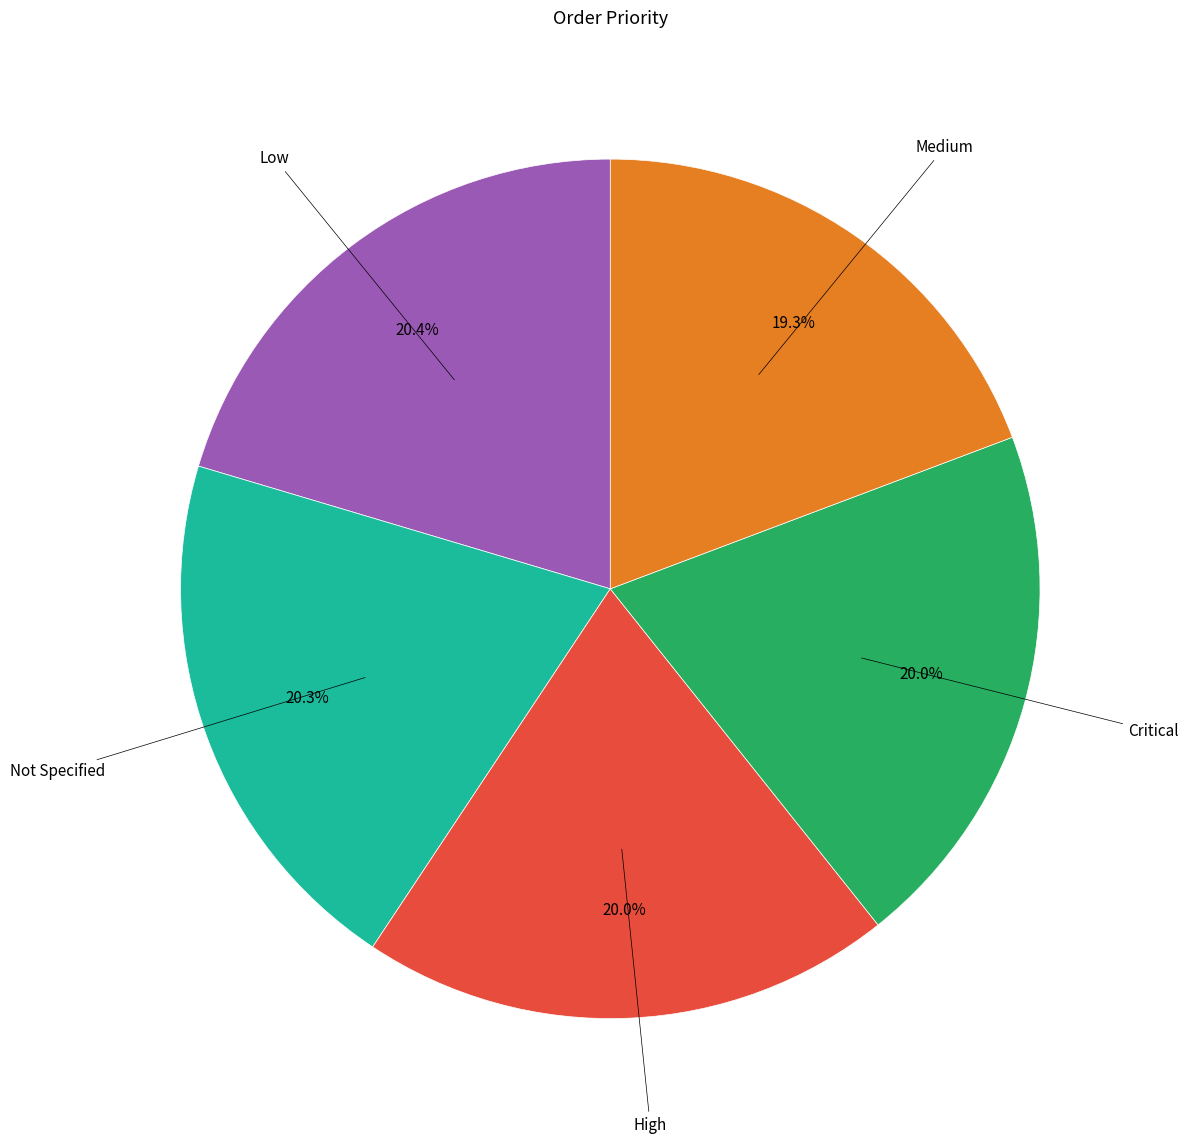

Is there any slice that represents more than half of the pie?

No